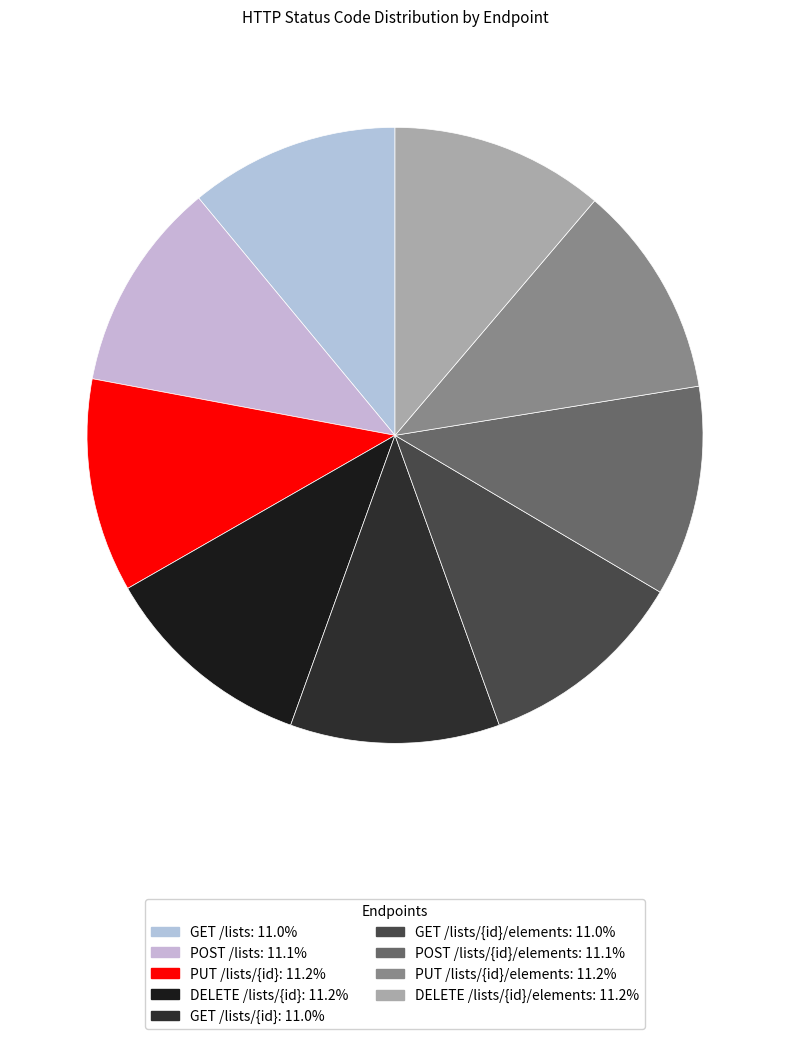

How many segments does this pie chart have?

9